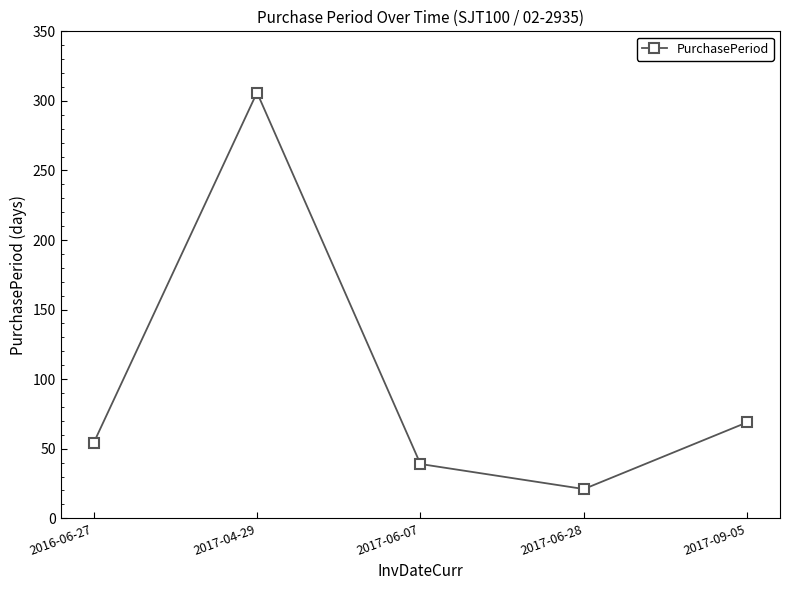

Rank the categories by value from lowest to highest.

2017-06-28, 2017-06-07, 2016-06-27, 2017-09-05, 2017-04-29